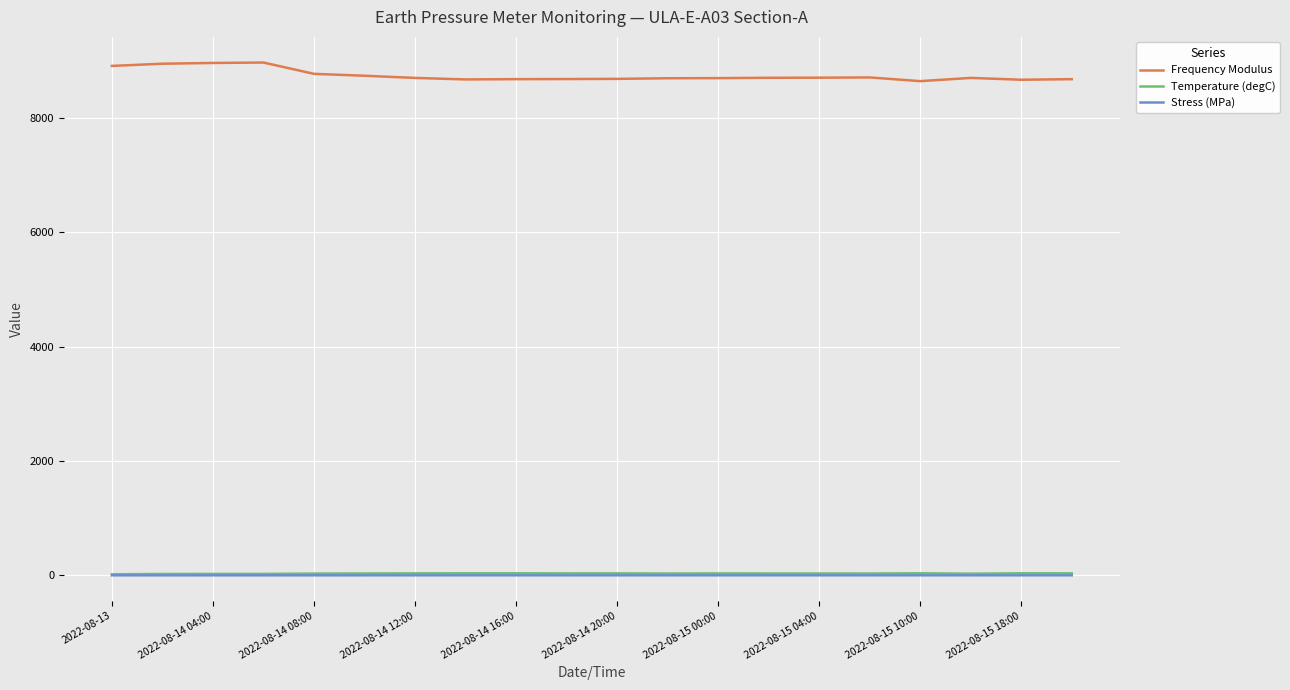

Which series has the largest total across all categories?

Frequency Modulus